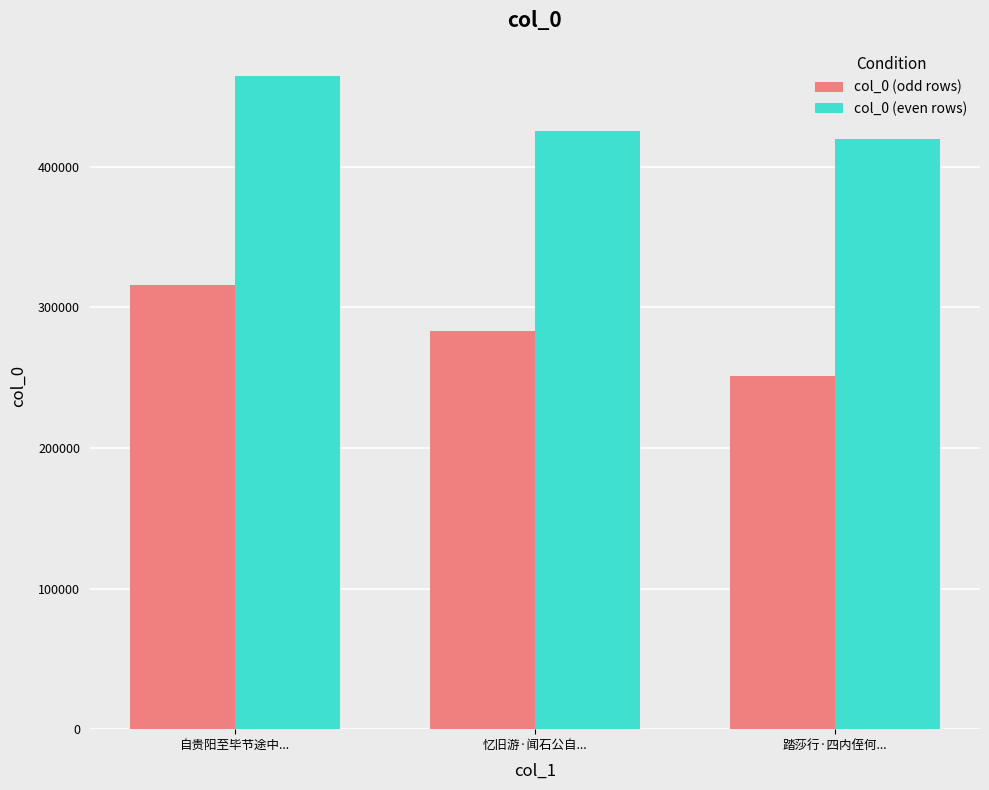

Rank the series by their average value, from highest to lowest.

col_0 (even rows), col_0 (odd rows)